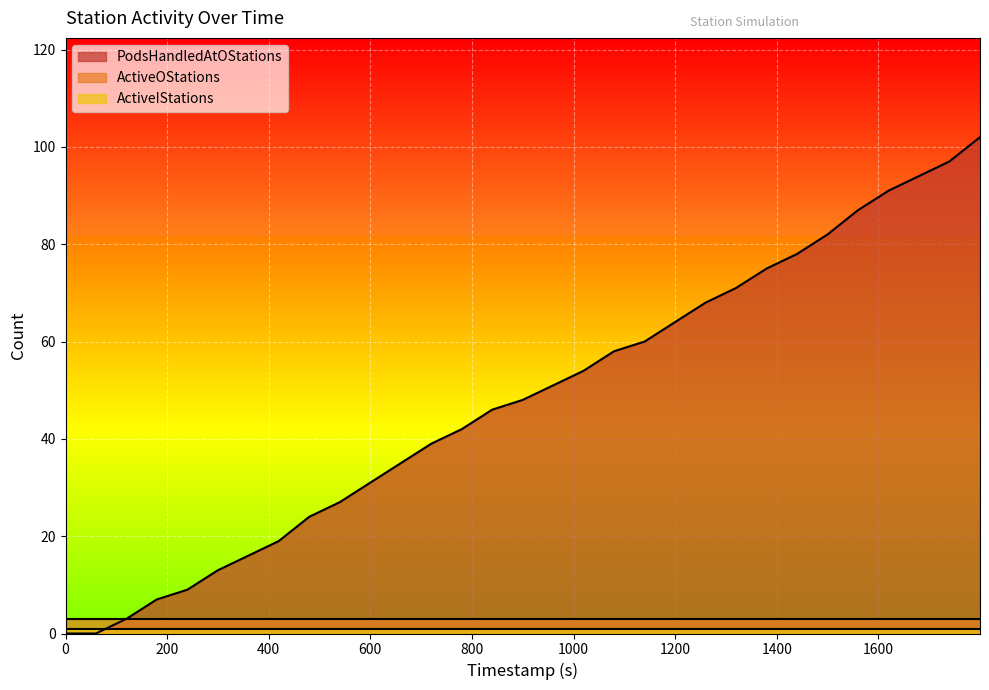

What is the sum of all ActiveOStations values?

93